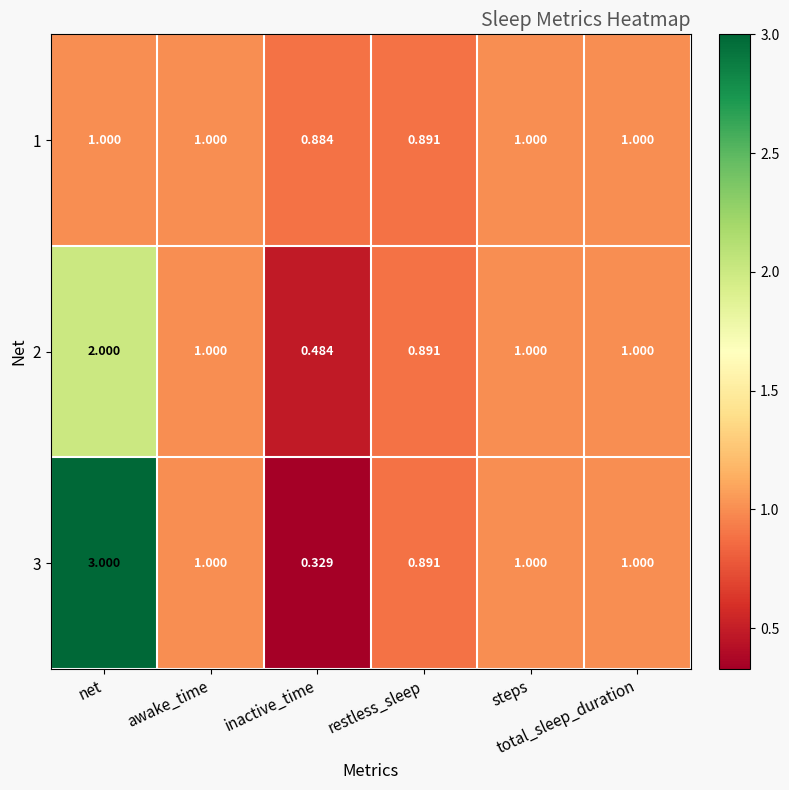

Which series changed the most between inactive_time and total_sleep_duration?

3